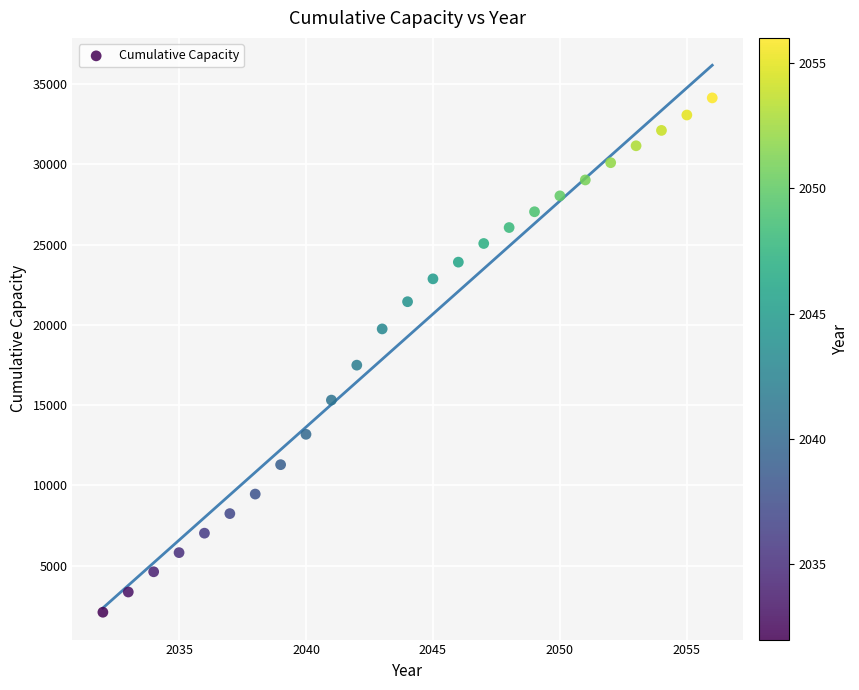

What Y value in the scatter plot is closest to 18121?

17493.0